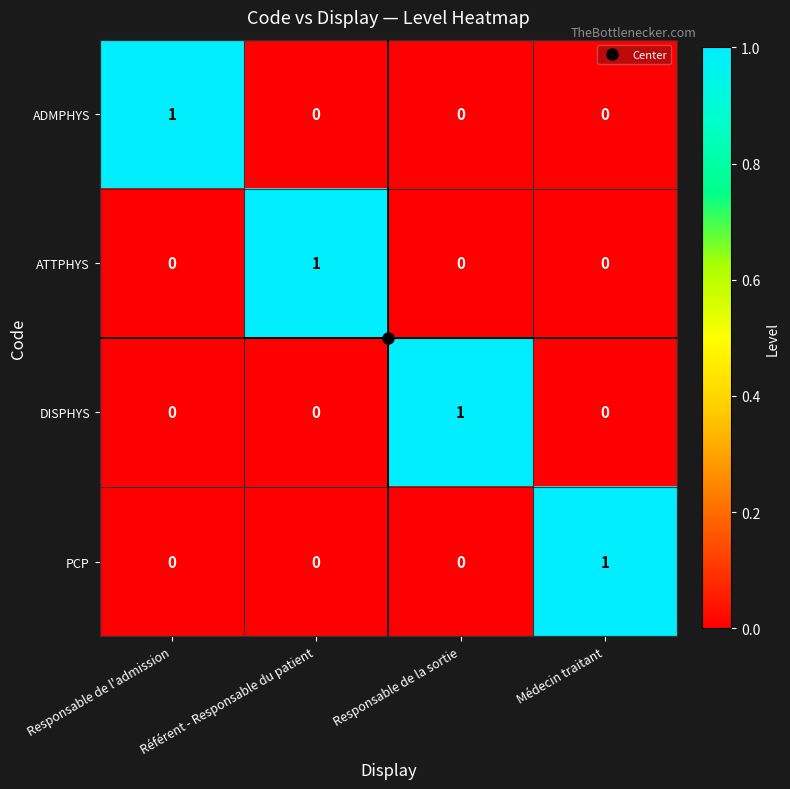

How many ADMPHYS values are between 0 and 1?

4